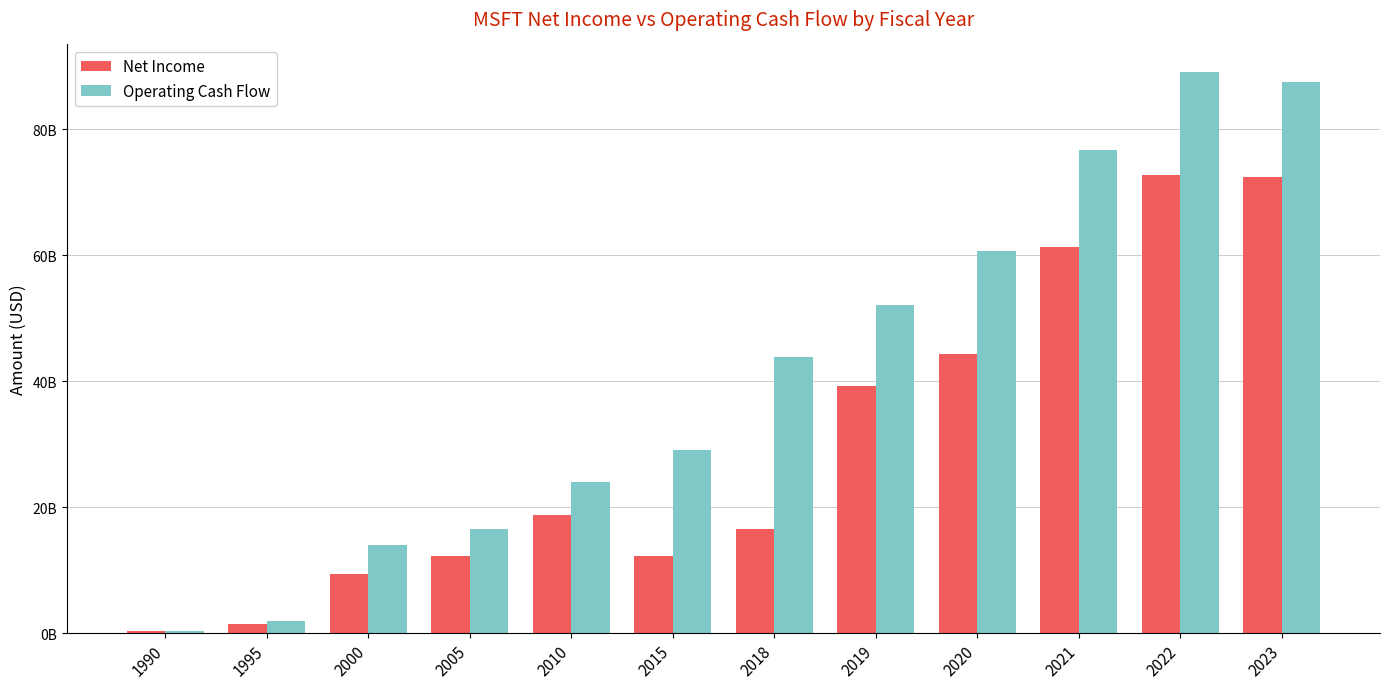

What is the value of the Net Income bar at the 4th from the left?

12254000000